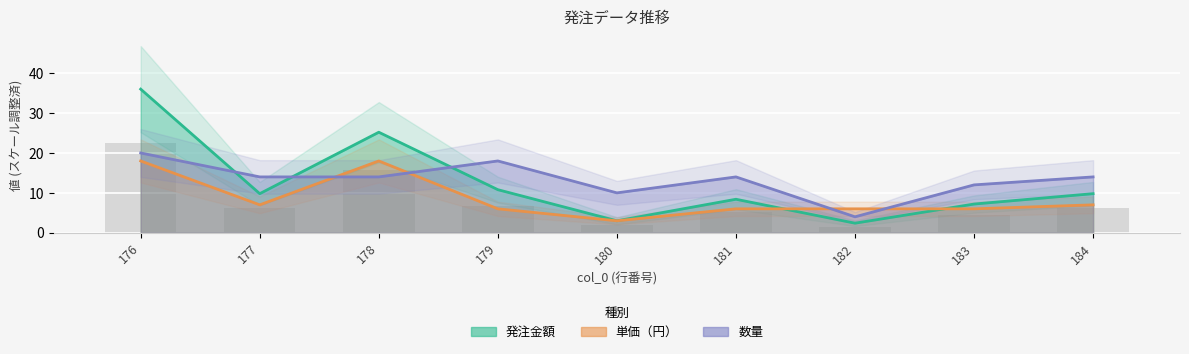

What is the sum of all 発注金額 values?

112.6